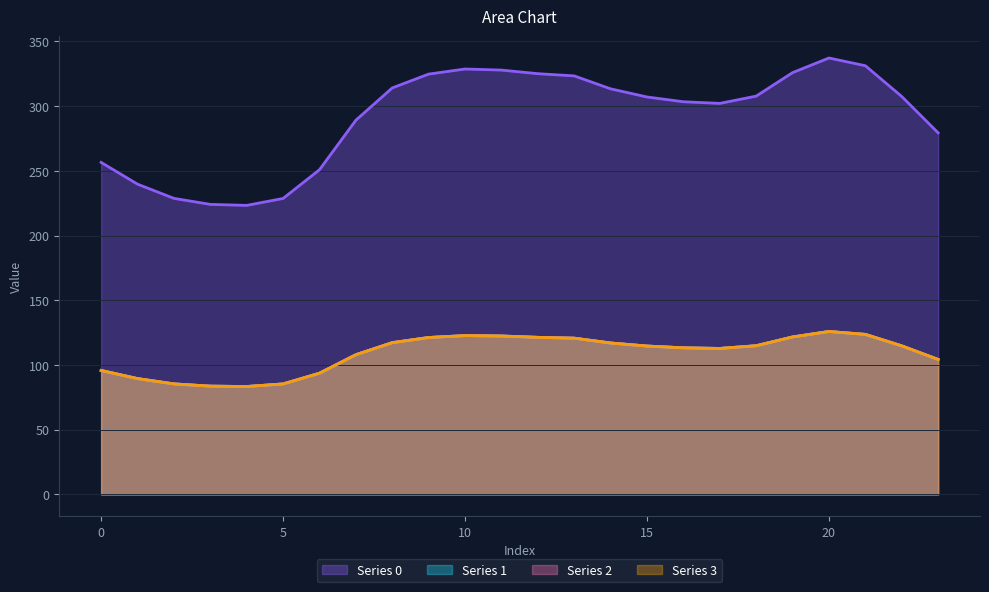

In Series 1, how many points are higher than both neighbors (excluding endpoints)?

2